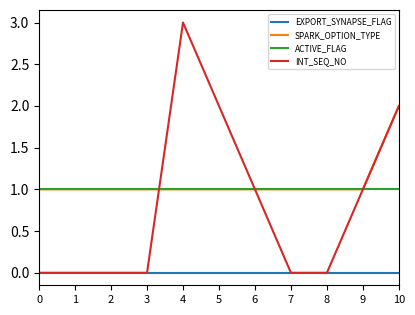

Does the chart have visible grid lines?

No